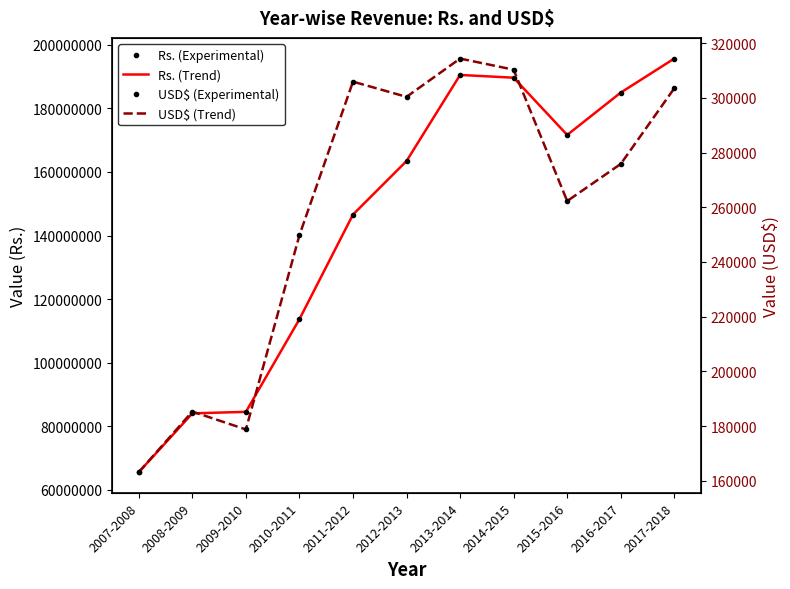

What is the maximum value for USD$ (Trend)?

314405.3